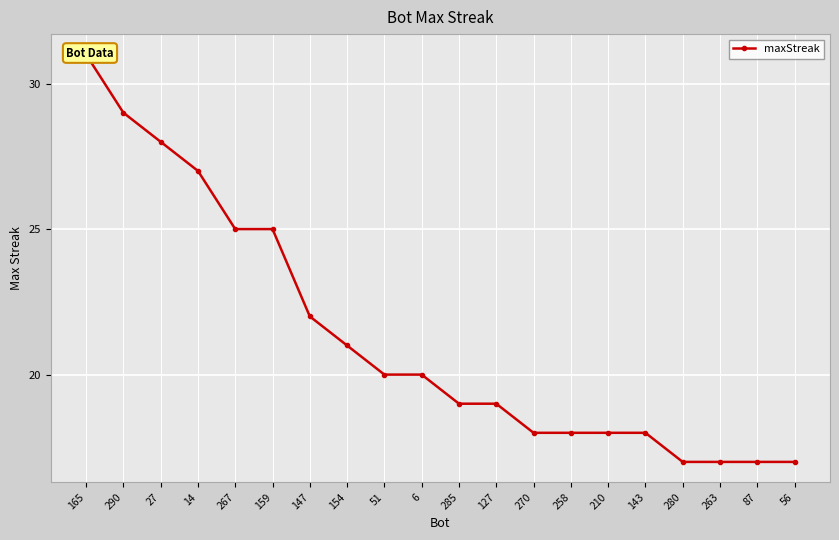

Reading right to left, extract all data points from this chart.

17	17	17	17	18	18	18	18	19	19	20	20	21	22	25	25	27	28	29	31